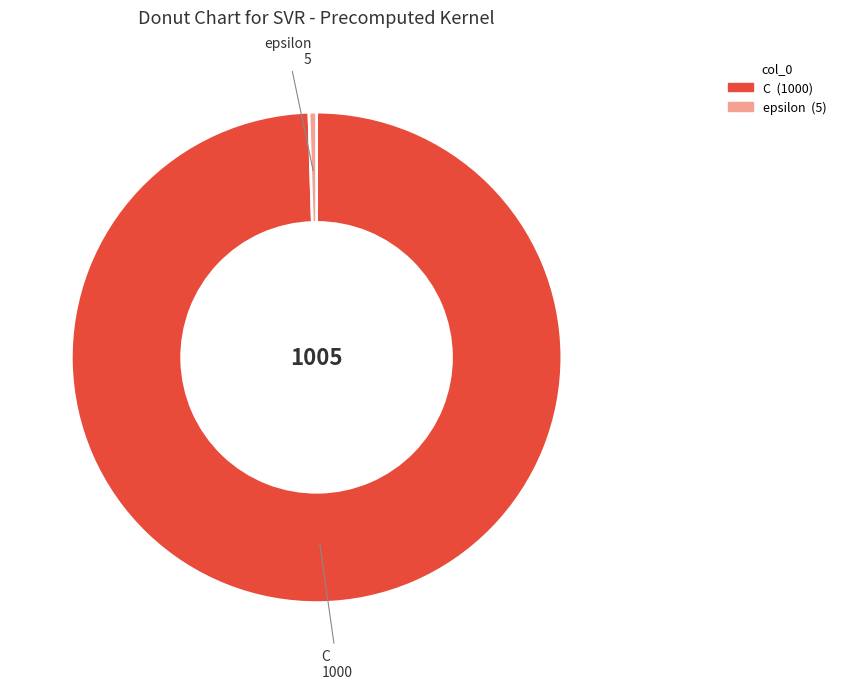

Does C account for over 50% of the chart?

Yes